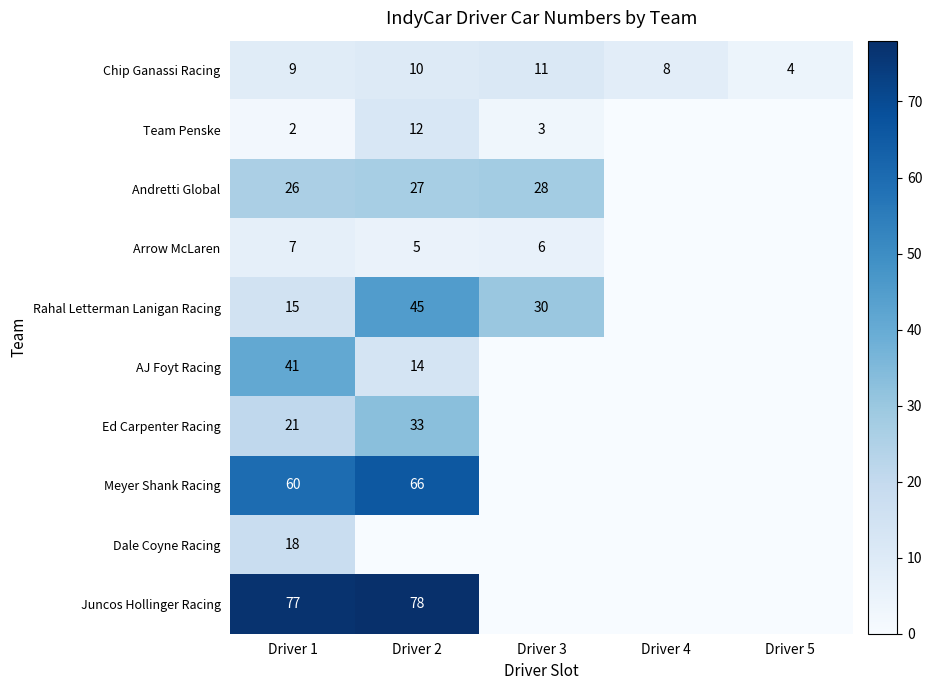

Which category has the lowest value in the Chip Ganassi Racing series?

Driver 5